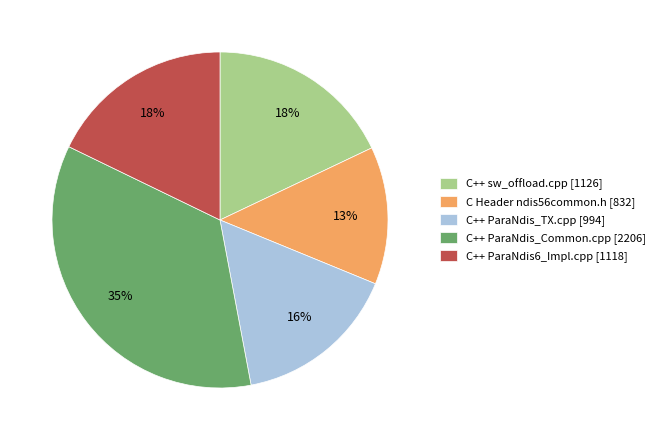

Is there a majority slice in this chart?

No